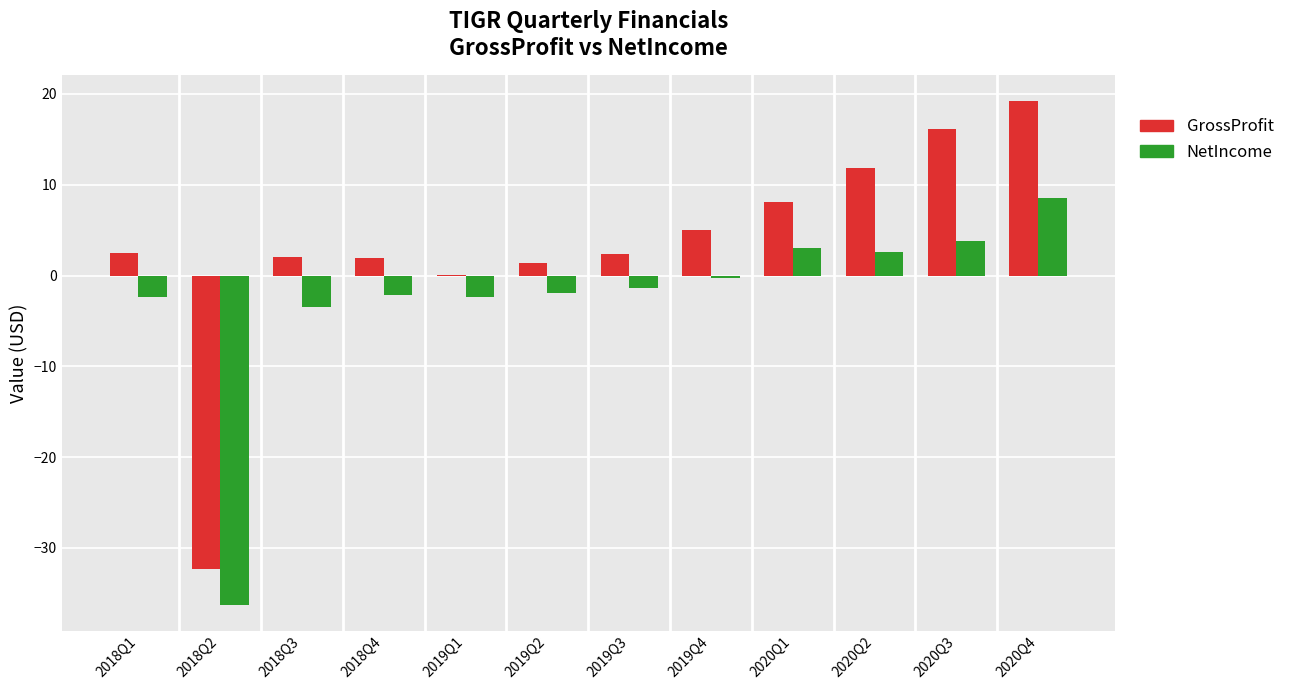

What is the maximum value shown in the chart?

19.3